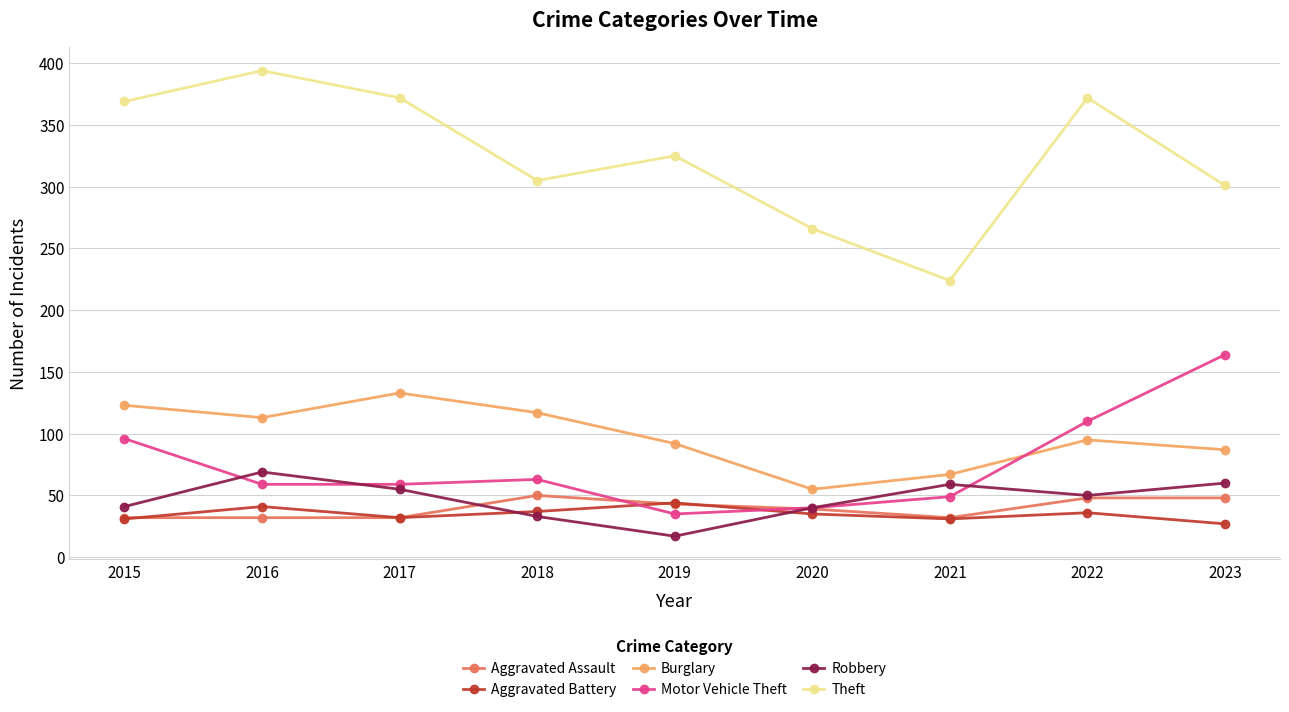

Does the chart have visible grid lines?

Yes